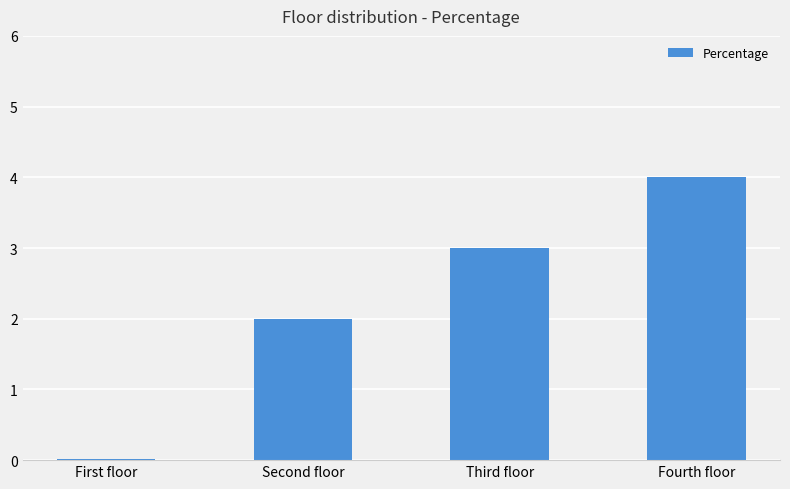

Which has a higher value, Fourth floor or First floor?

Fourth floor